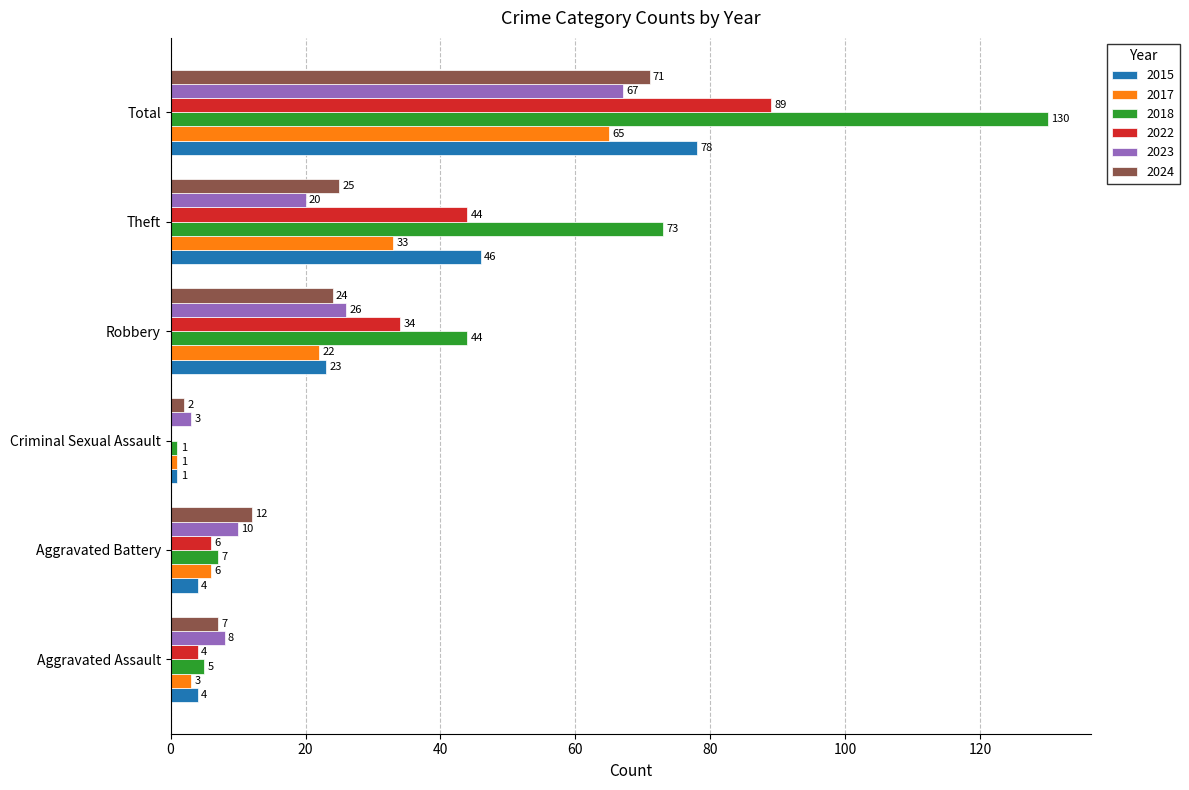

What is the greatest value displayed?

130